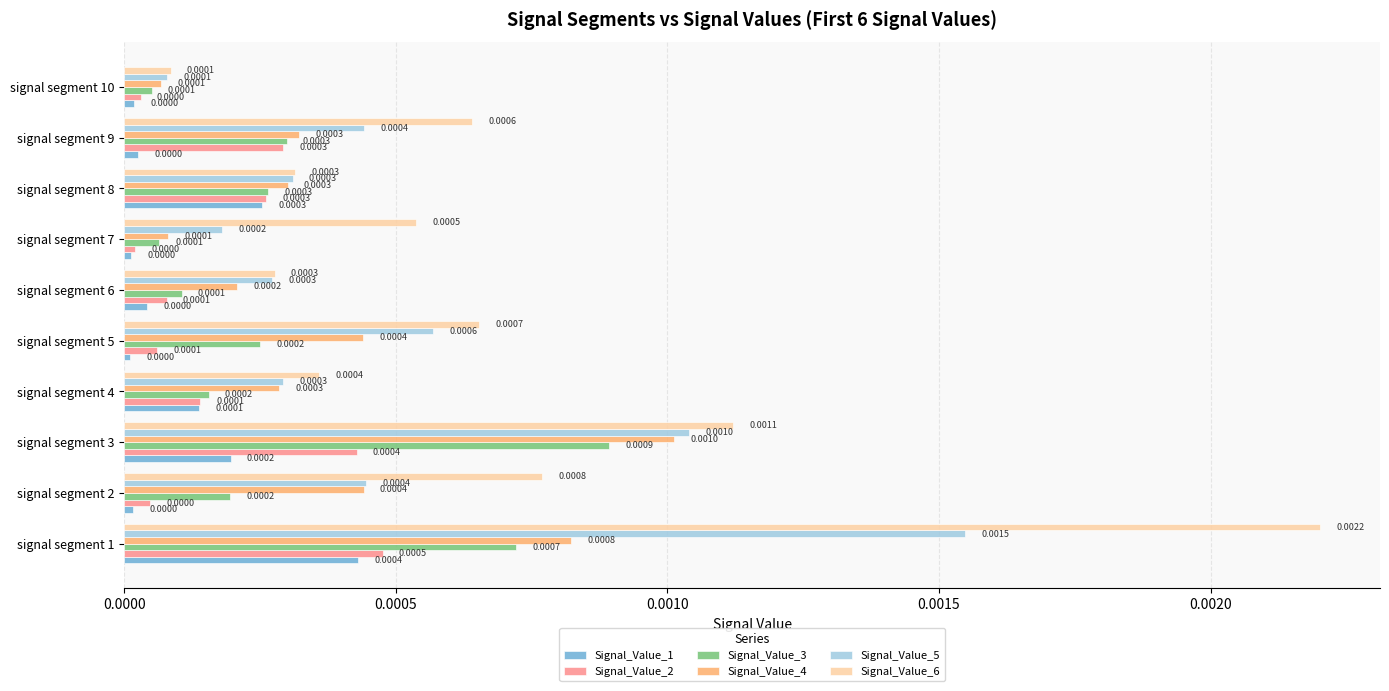

Rank the series by their maximum value, from highest to lowest.

Signal_Value_6, Signal_Value_5, Signal_Value_4, Signal_Value_3, Signal_Value_2, Signal_Value_1